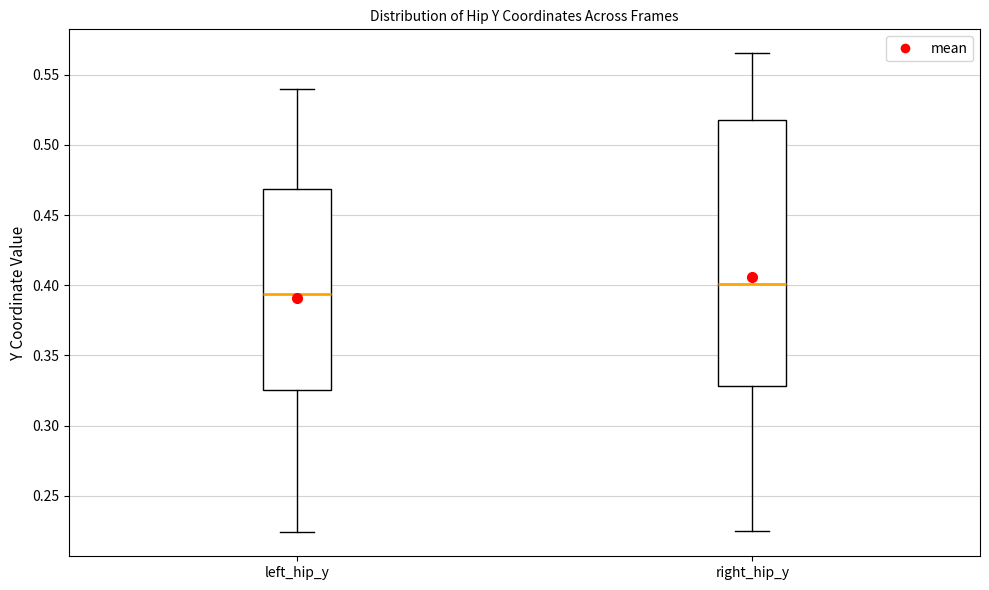

Reading left to right, transcribe this box plot: for each box, give where its median line is, the range the box spans, and where its two whiskers end, as read against the y-axis. The values are not printed on the chart, so give them approximately, as read against the axis.

left_hip_y: median 0.395, box 0.325 to 0.470, whiskers 0.225 to 0.540
right_hip_y: median 0.400, box 0.330 to 0.520, whiskers 0.225 to 0.565